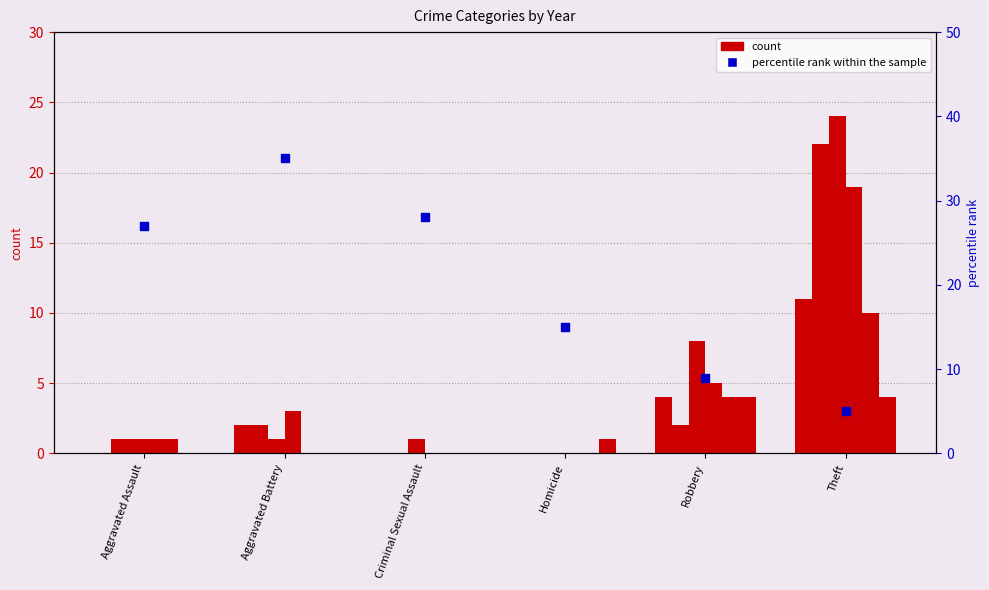

What is the change in value from Aggravated Assault to Homicide?

-12